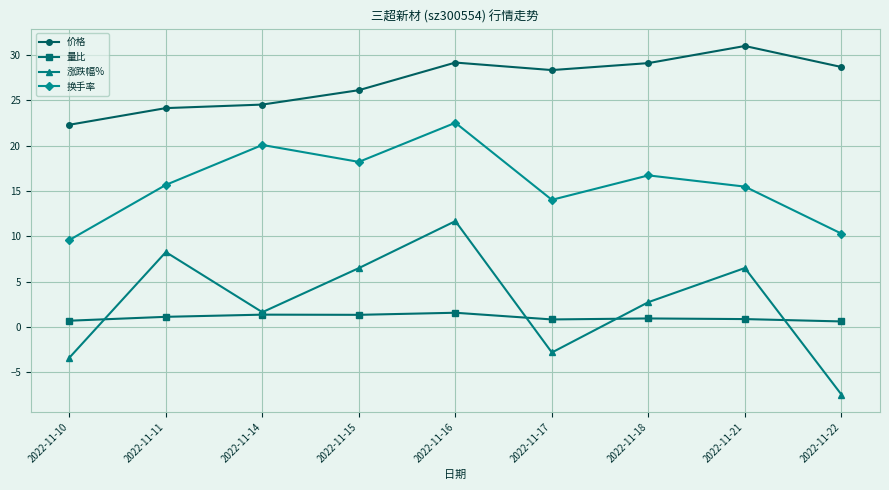

At 2022-11-10, list the series in order from smallest to largest.

涨跌幅%, 量比, 换手率, 价格